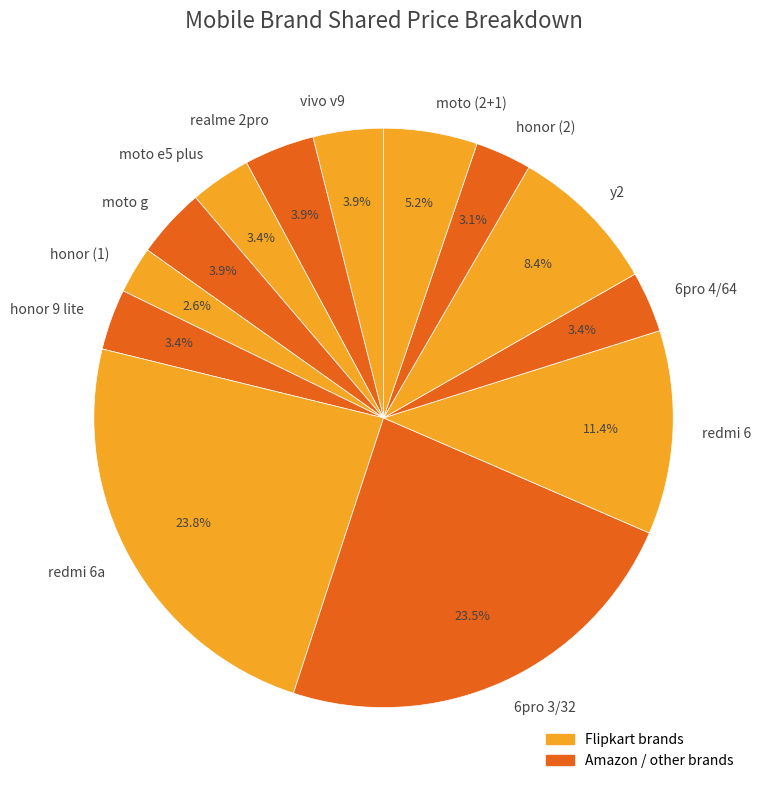

Is moto e5 plus the majority of the pie?

No